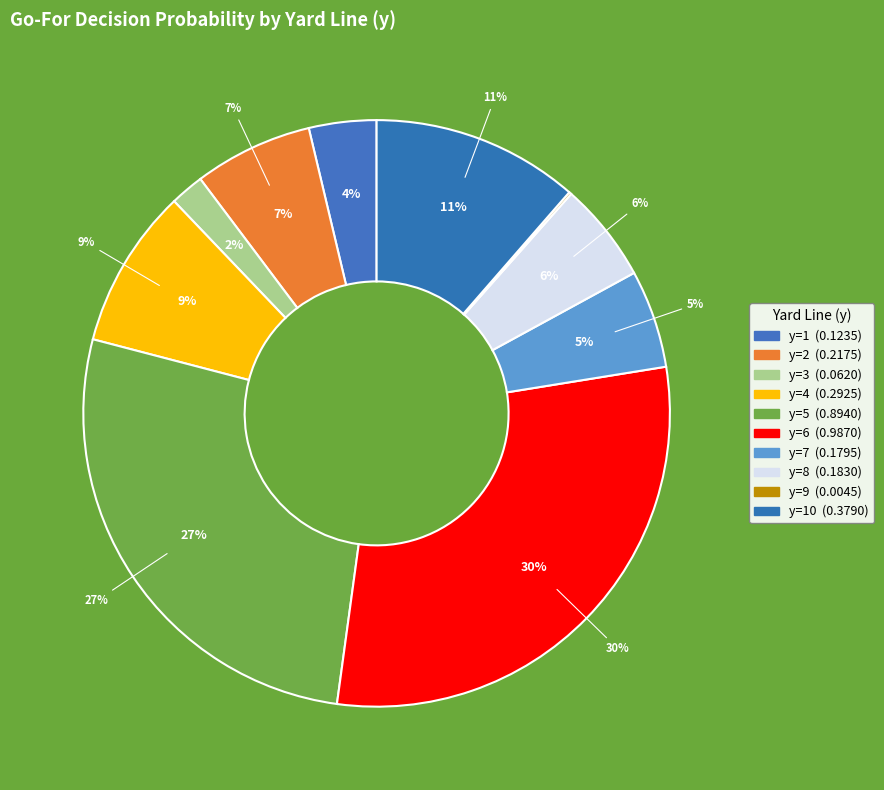

What is the largest slice in the pie chart?

y=6